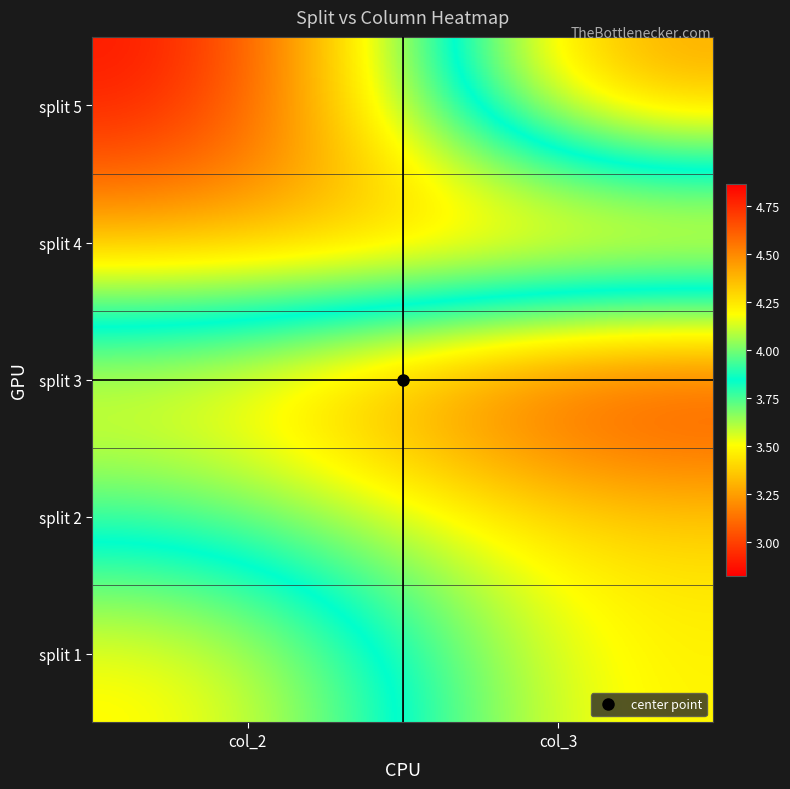

How many distinct data groups are displayed?

5